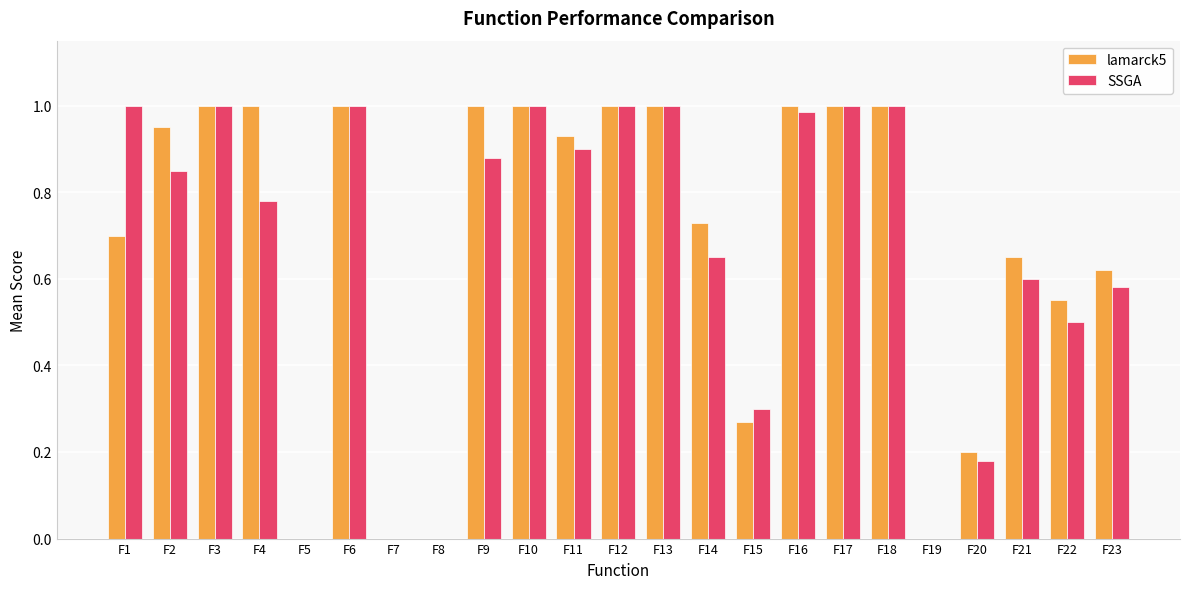

Which series changed the most between F4 and F21?

lamarck5